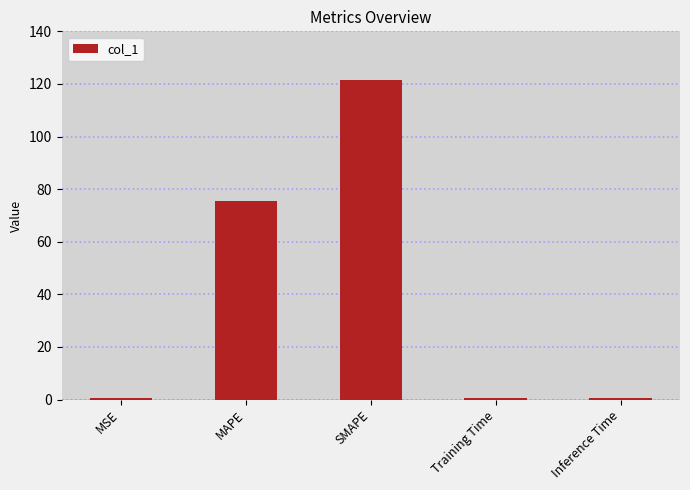

What is the ratio of the value at MAPE to the value at SMAPE?

0.6